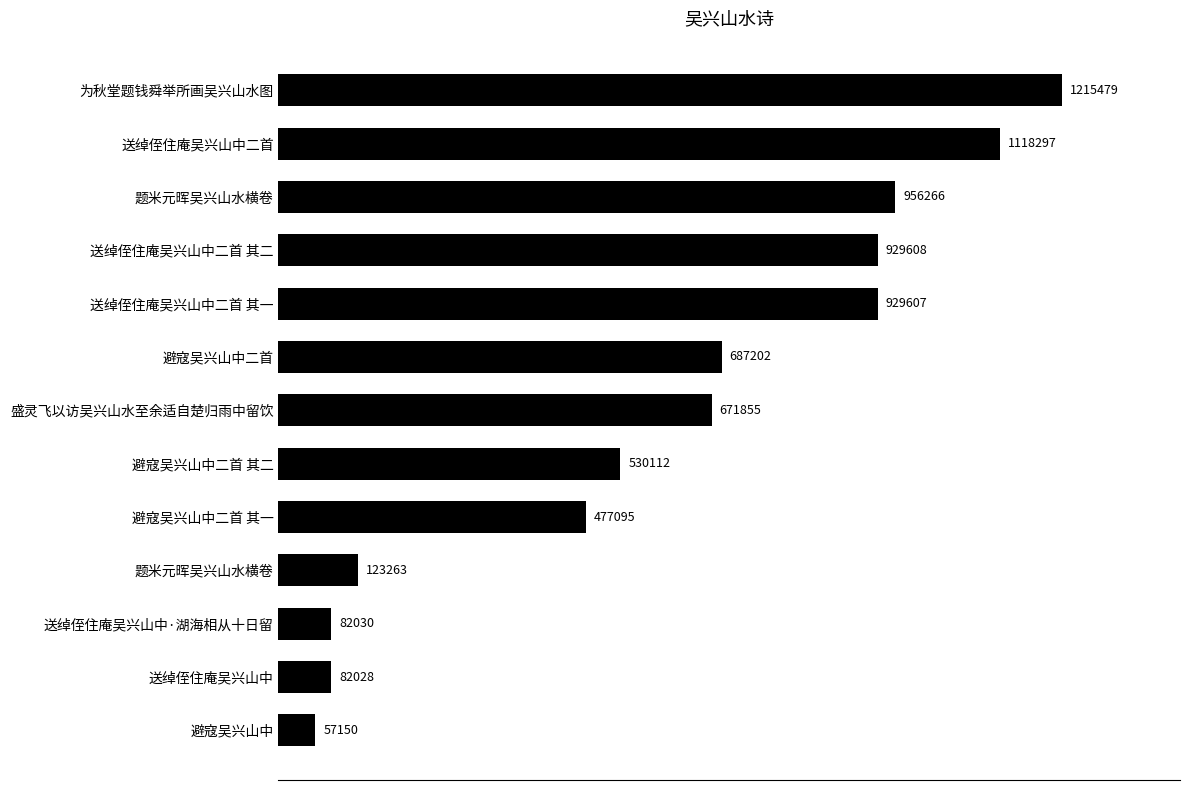

What is the smallest value displayed?

57150